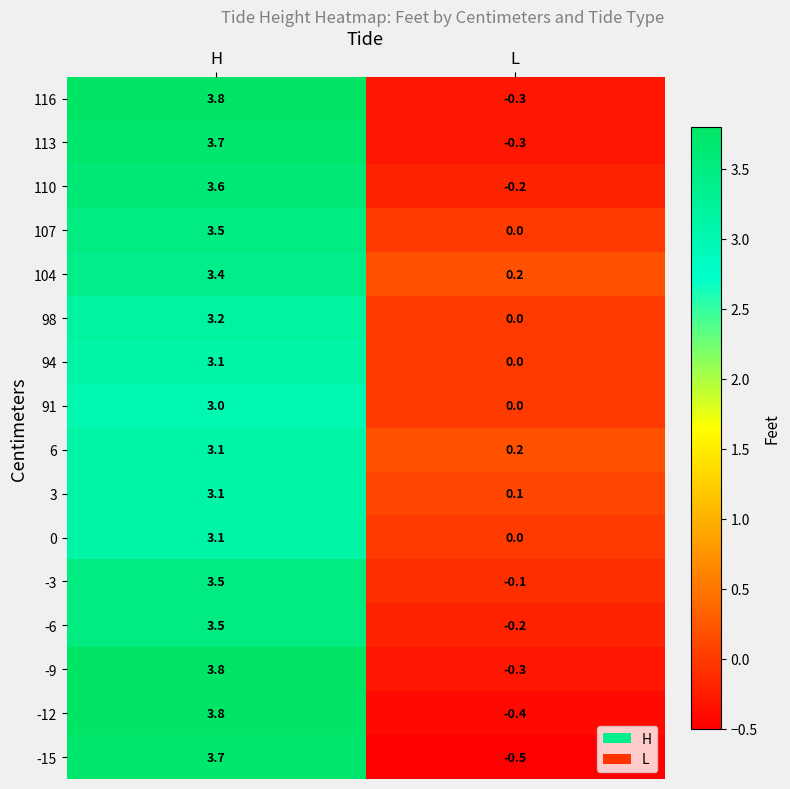

What is the total value across all series at H?

54.9